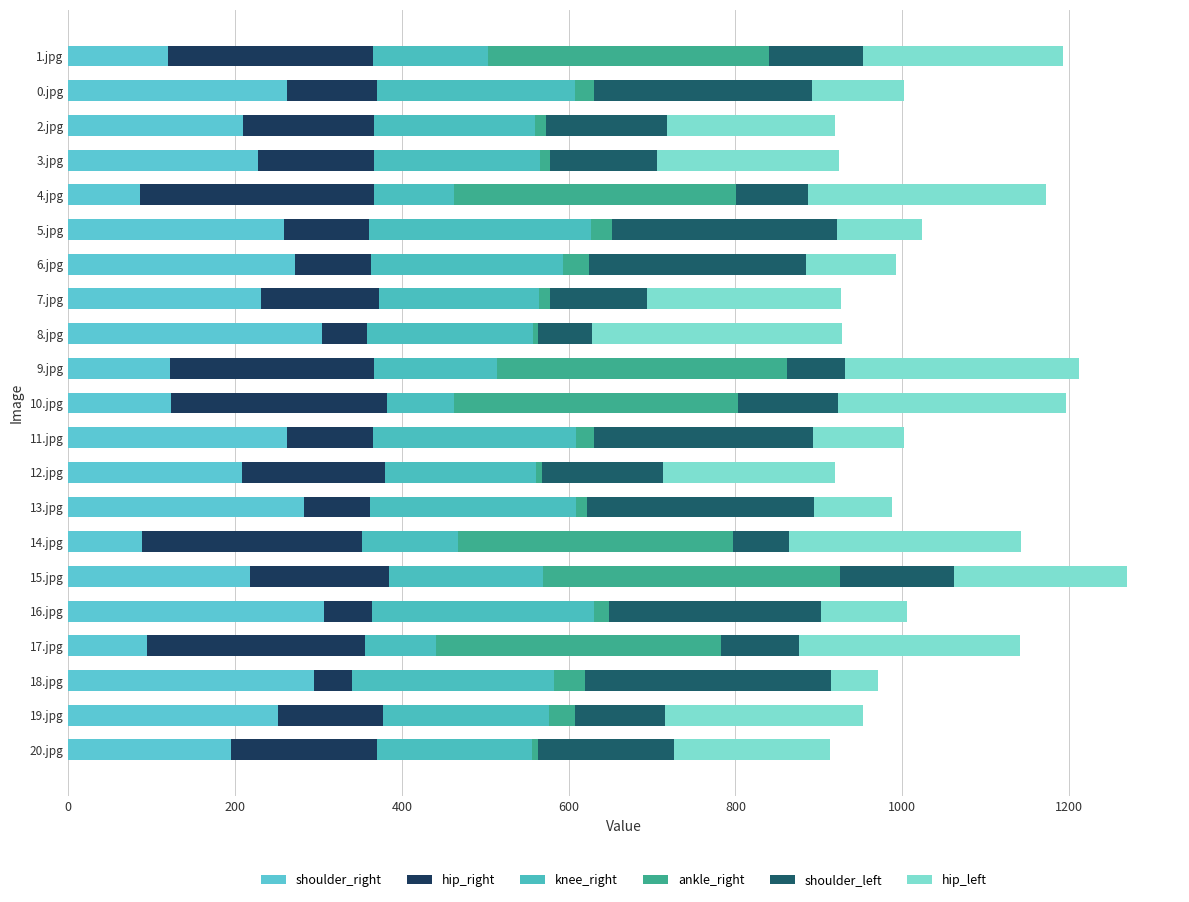

What are all the series names shown in the legend?

shoulder_right, hip_right, knee_right, ankle_right, shoulder_left, hip_left